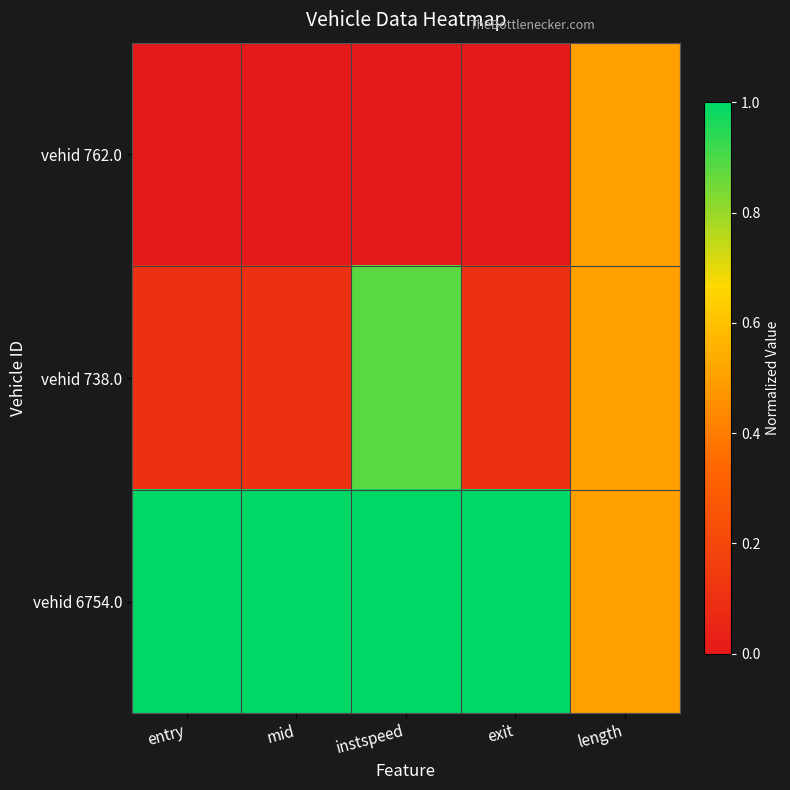

Reading right to left, extract all data points from this chart.

vehid 762.0: length=0.5	exit=0.0	instspeed=0.0	mid=0.0	entry=0.0
vehid 738.0: length=0.5	exit=0.1	instspeed=0.9	mid=0.1	entry=0.1
vehid 6754.0: length=0.5	exit=1.0	instspeed=1.0	mid=1.0	entry=1.0